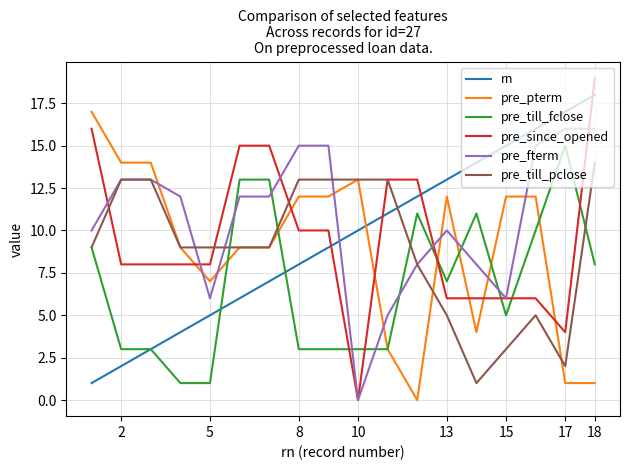

After their last crossing, which series has the higher values: pre_till_pclose or rn?

rn